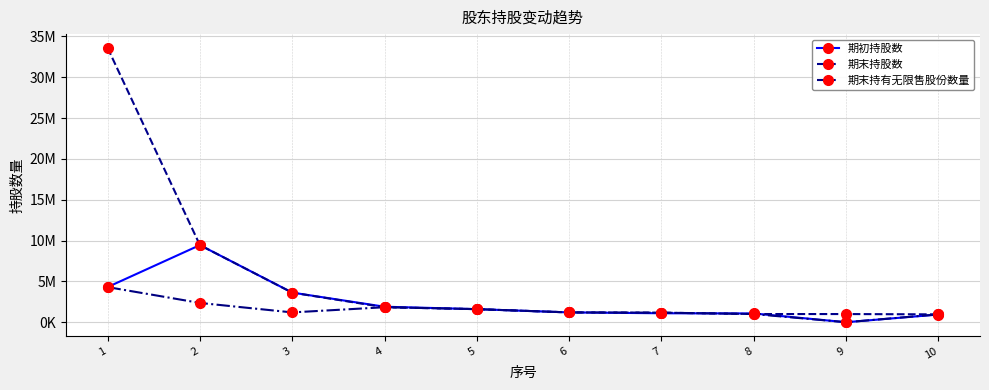

What are all the series names shown in the legend?

期初持股数, 期末持股数, 期末持有无限售股份数量